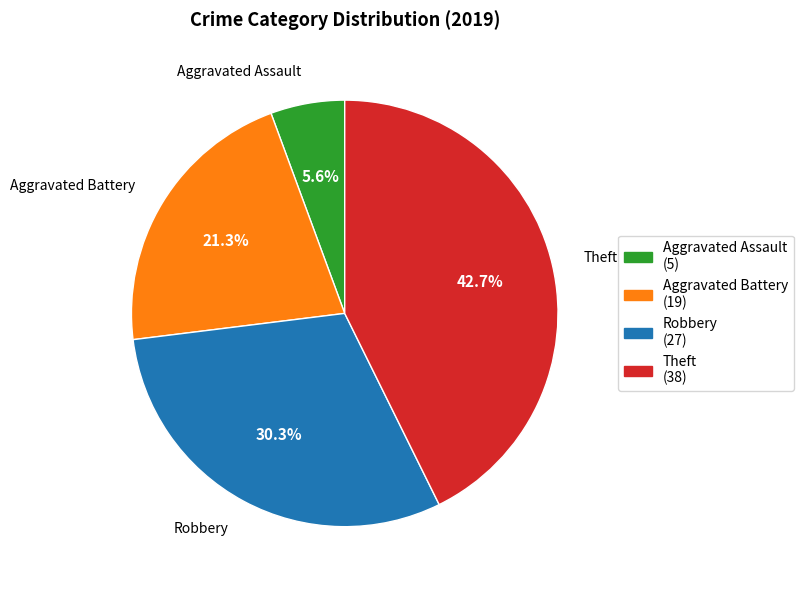

What portion of the pie excludes Robbery?

69.7%